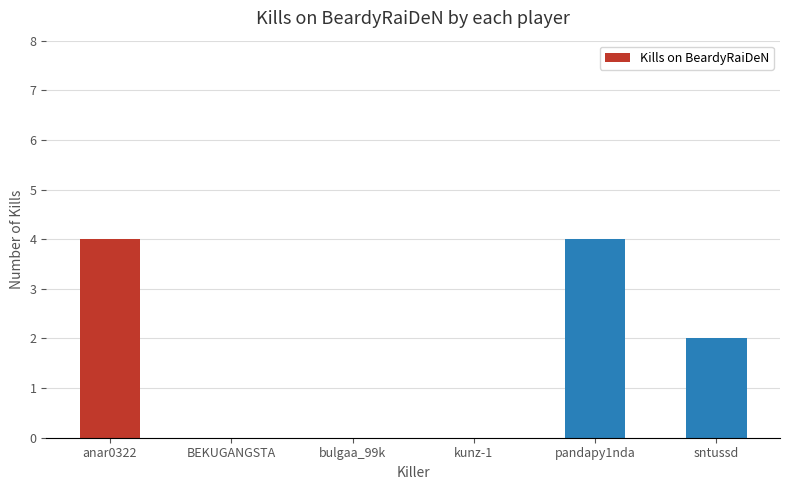

True or false: the data shows 7 at pandapy1nda.

False